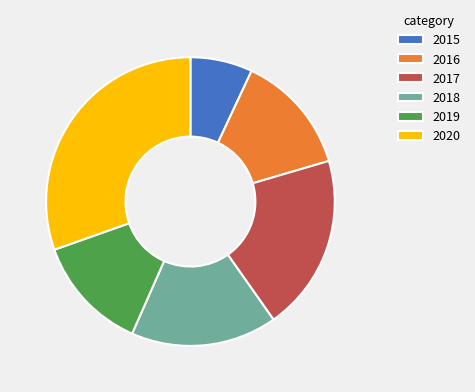

Is it true that 2020 is 30% of the pie?

True